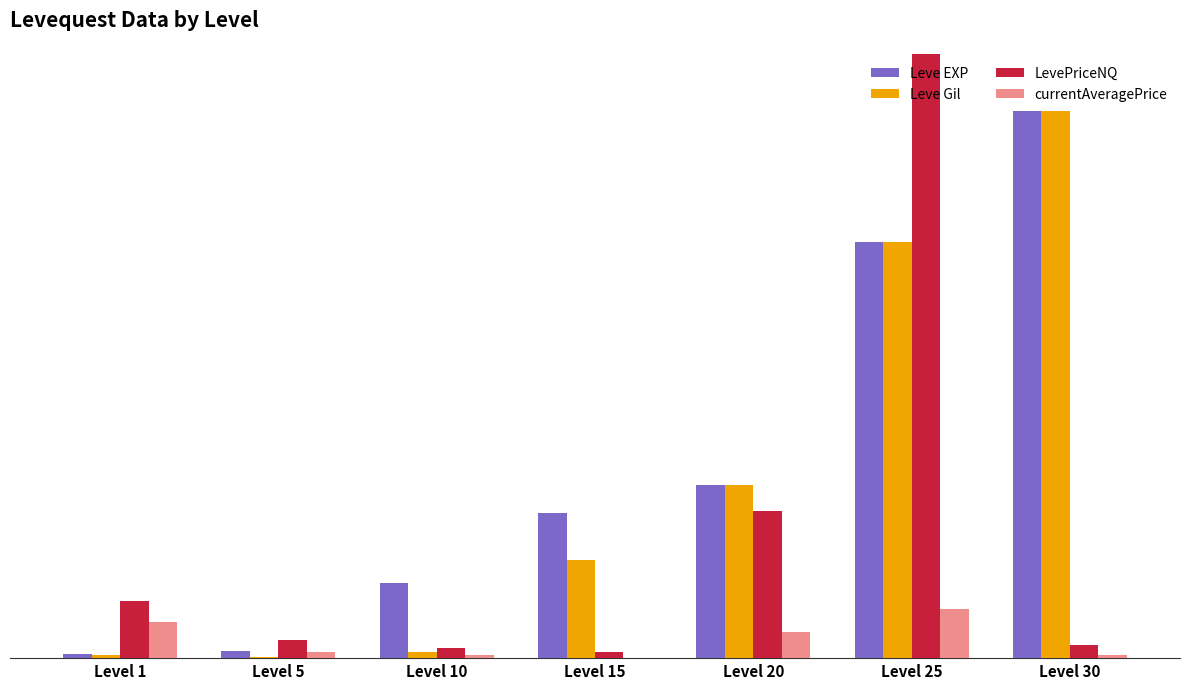

What is the average value of the Leve Gil series?

23551